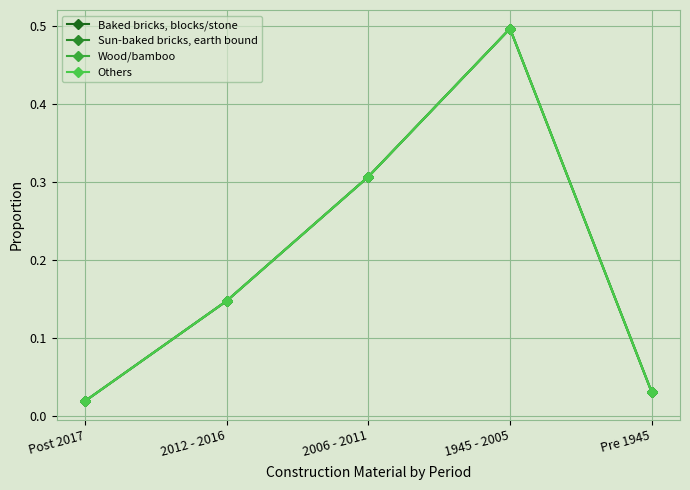

Is this an area chart (filled region under the line)?

No